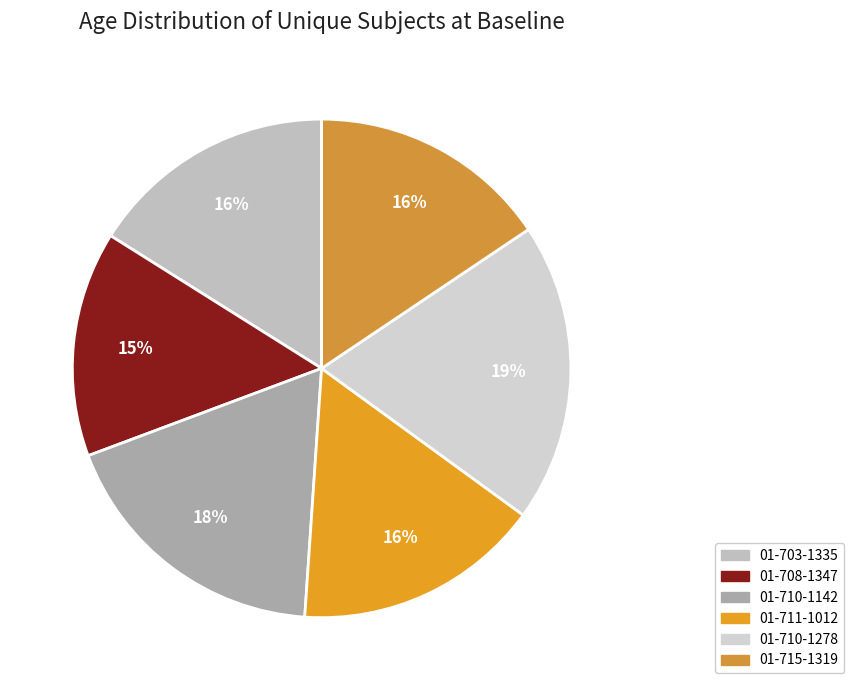

Is it true that 01-710-1278 is 25% of the pie?

False